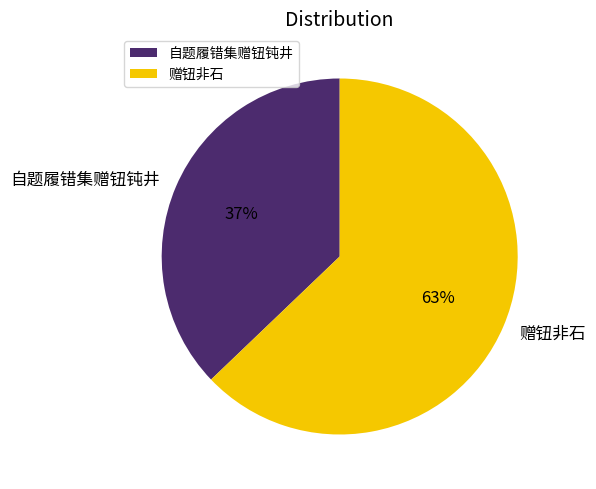

True or false: 赠钮非石 accounts for 63% of the total.

True